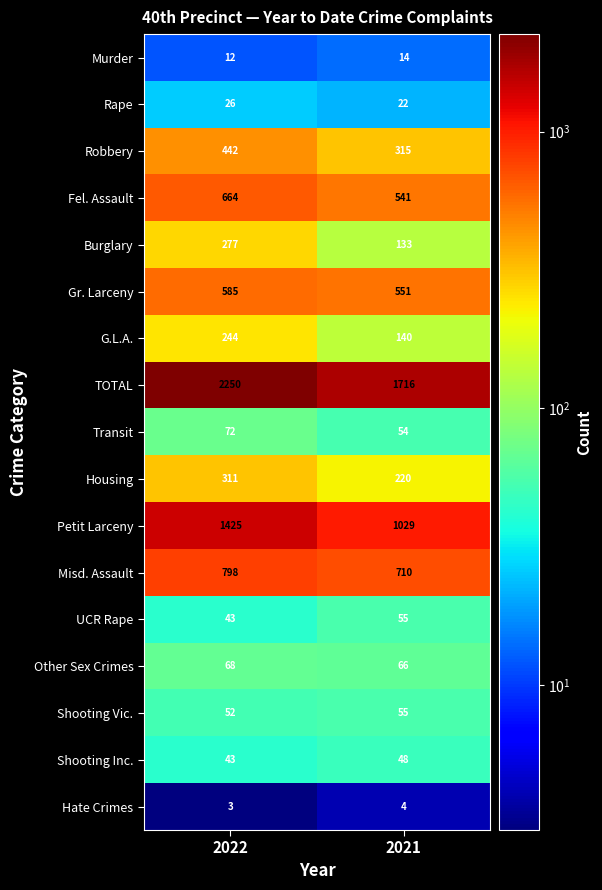

At which label does G.L.A. reach its minimum?

2021